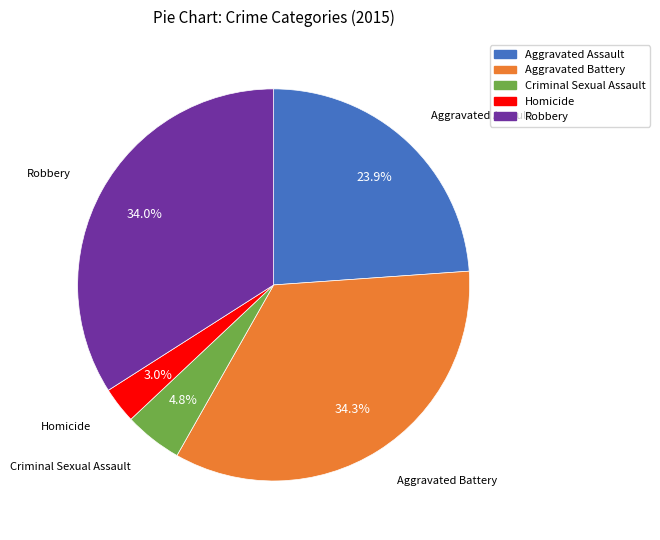

Count the number of slices in the pie.

5